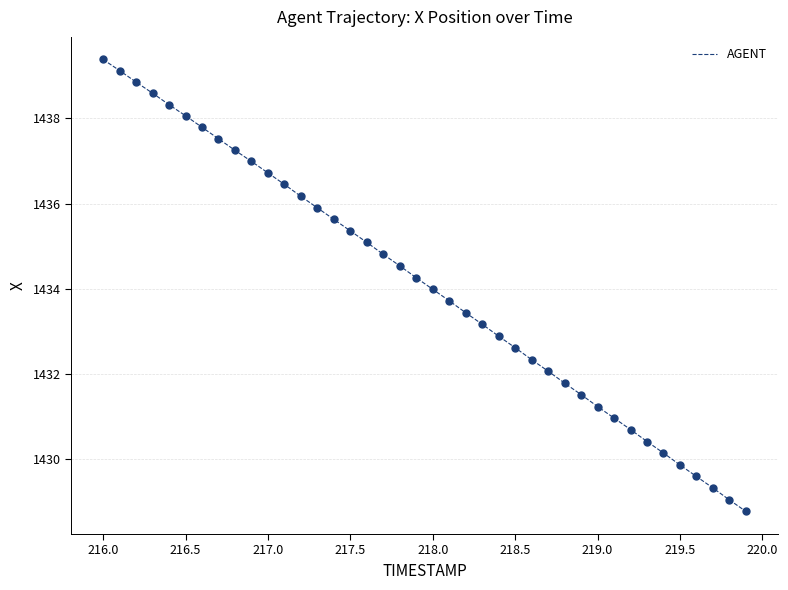

What is the smallest value displayed?

1428.8